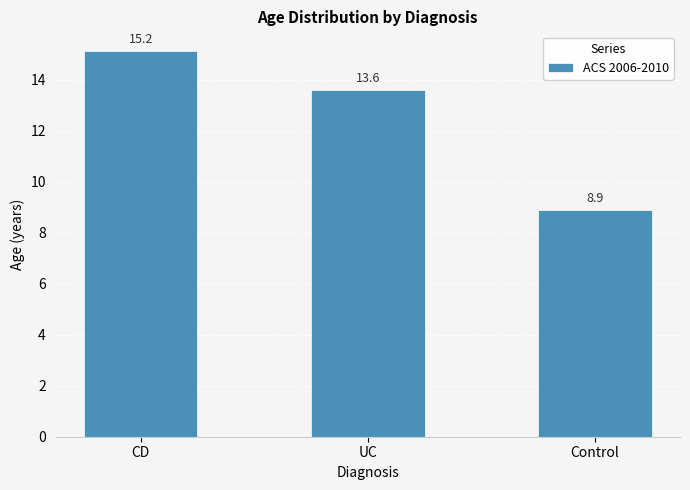

Where does the data first go above 13?

CD